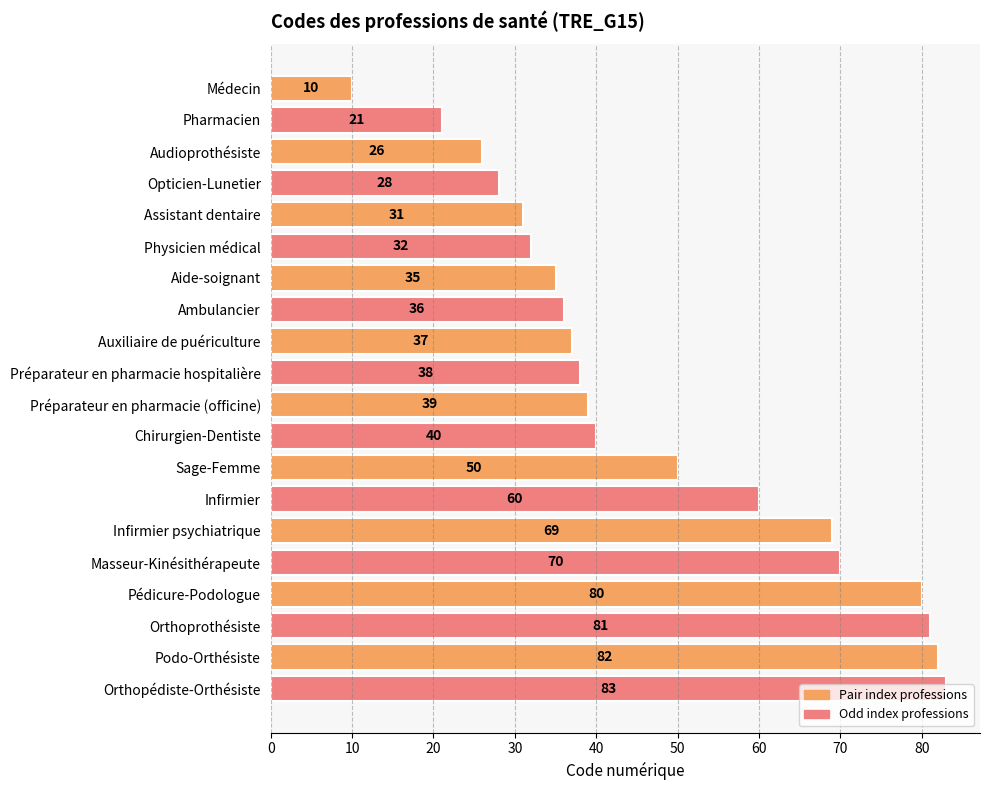

What is the change in value from Pharmacien to Aide-soignant?

+14